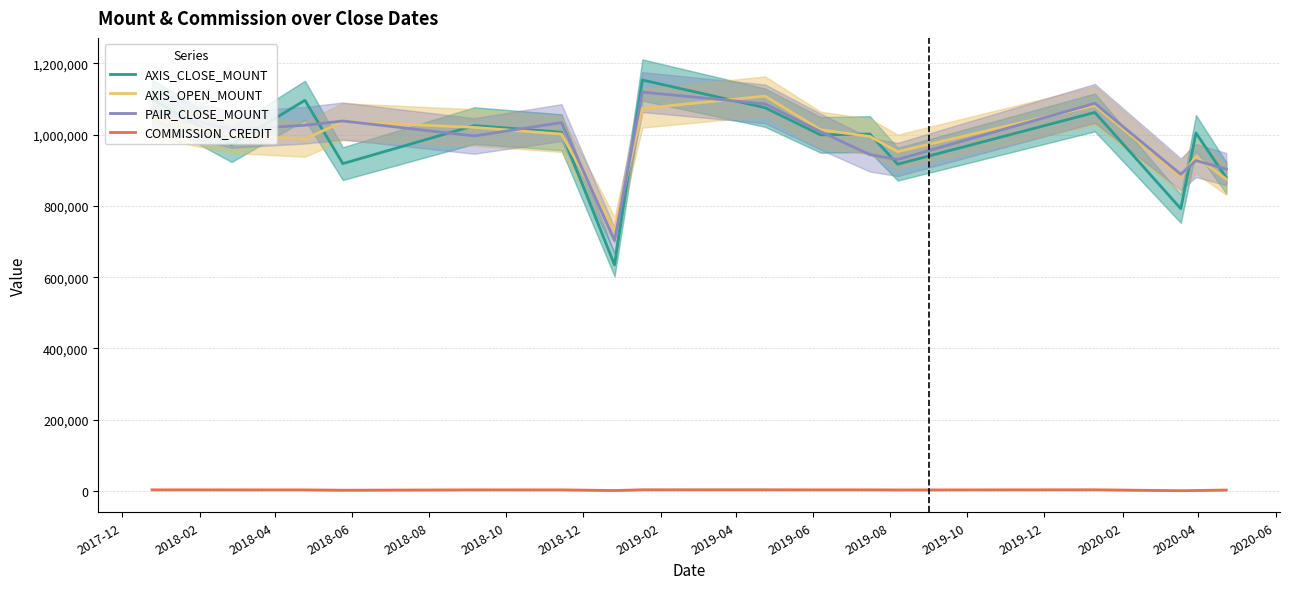

Does the chart display data point markers on the line(s)?

No